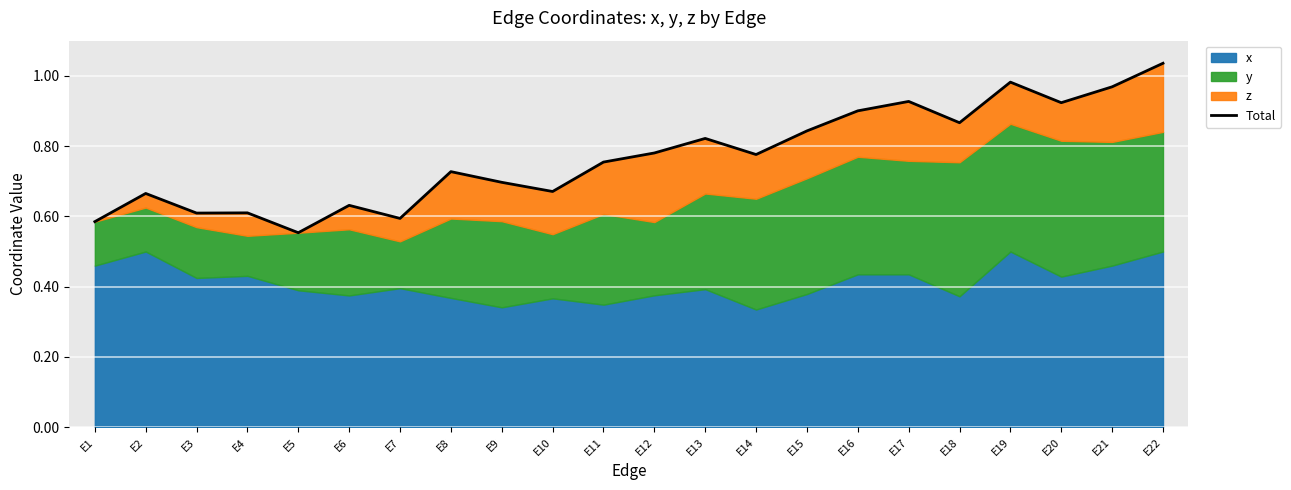

The value at E13 is 1.2. True or false?

False